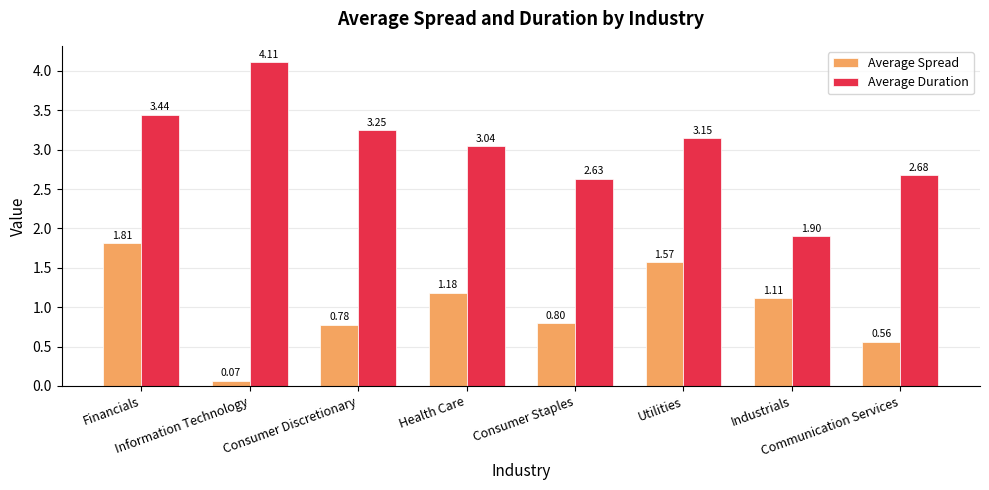

What is the sum of the Average Duration values at Information Technology and Communication Services?

6.8